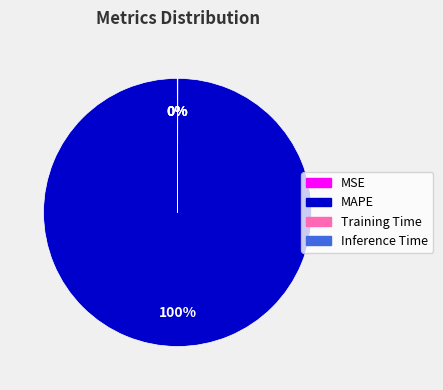

Does MAPE represent more than half of the total?

Yes